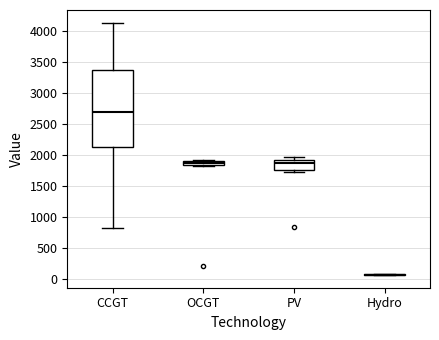

Which box is the tallest, from its lower edge to its upper edge?

CCGT